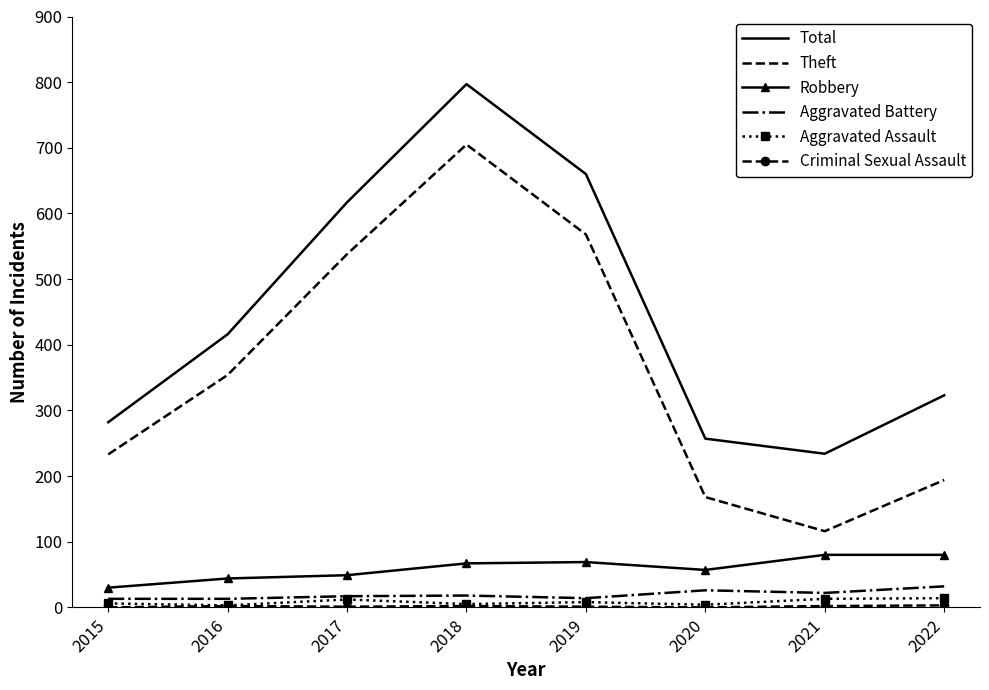

True or false: Aggravated Assault and Robbery intersect in this chart.

False